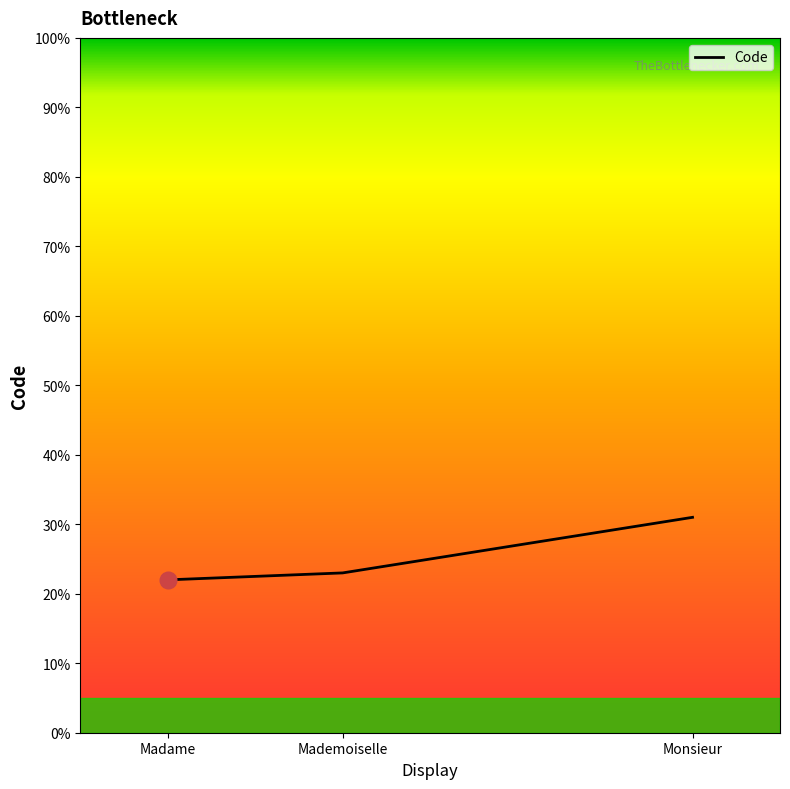

Reading left to right, what are all the values shown in this chart?

22	23	31